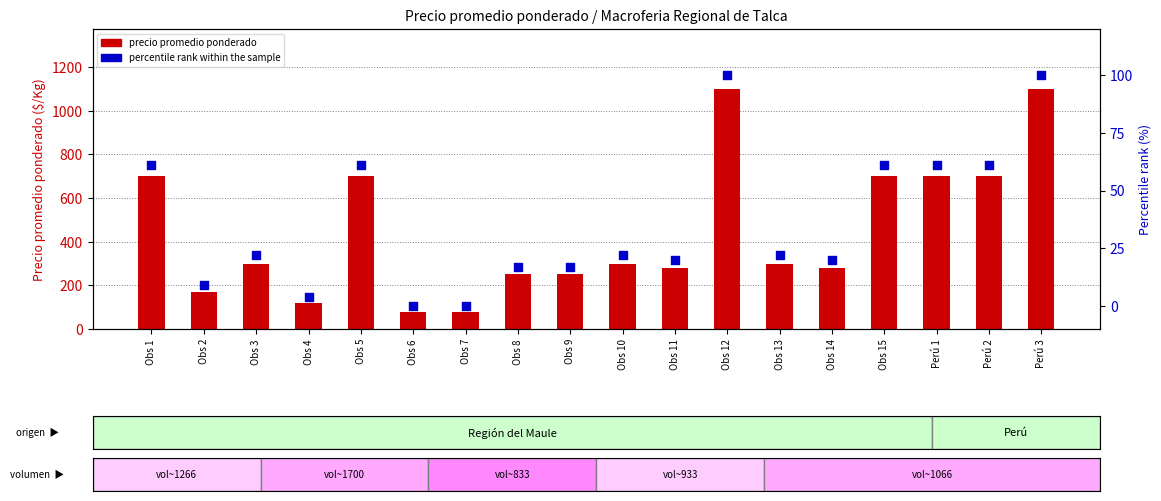

What is the total value across all series at Obs 6?

80